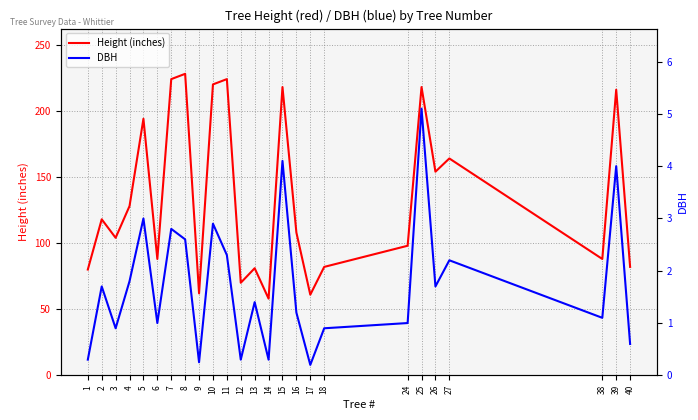

True or false: DBH and Height (inches) cross at least once.

False